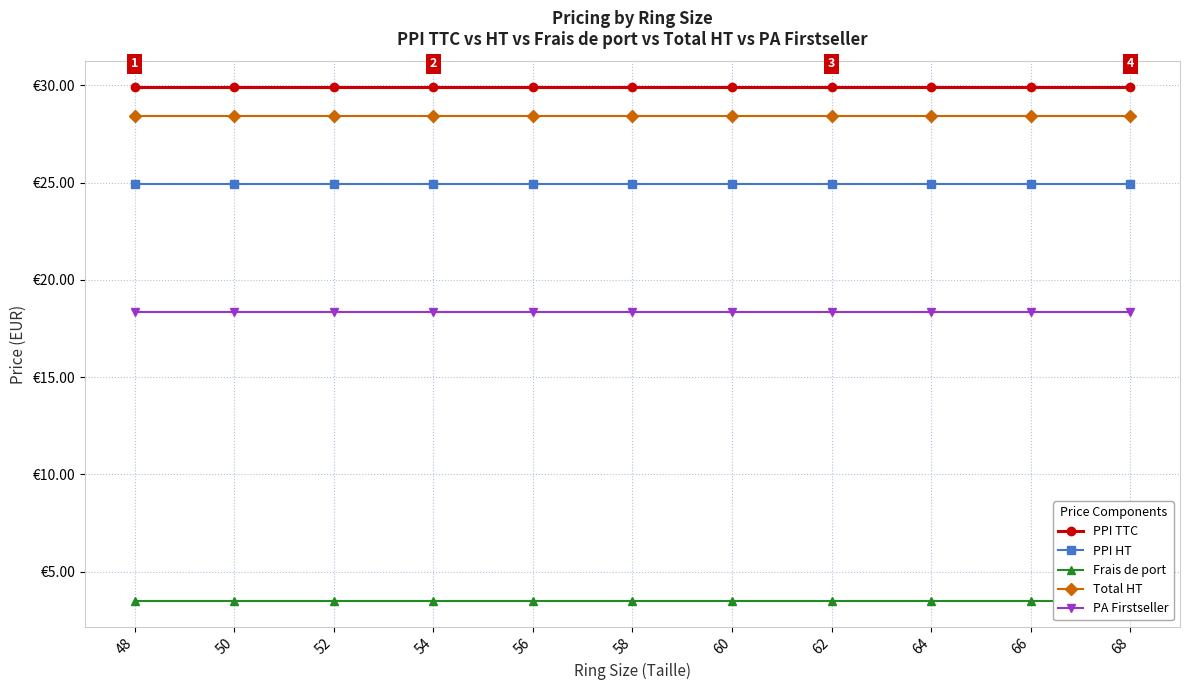

The value of PPI TTC at 60 is 48.6. True or false?

False